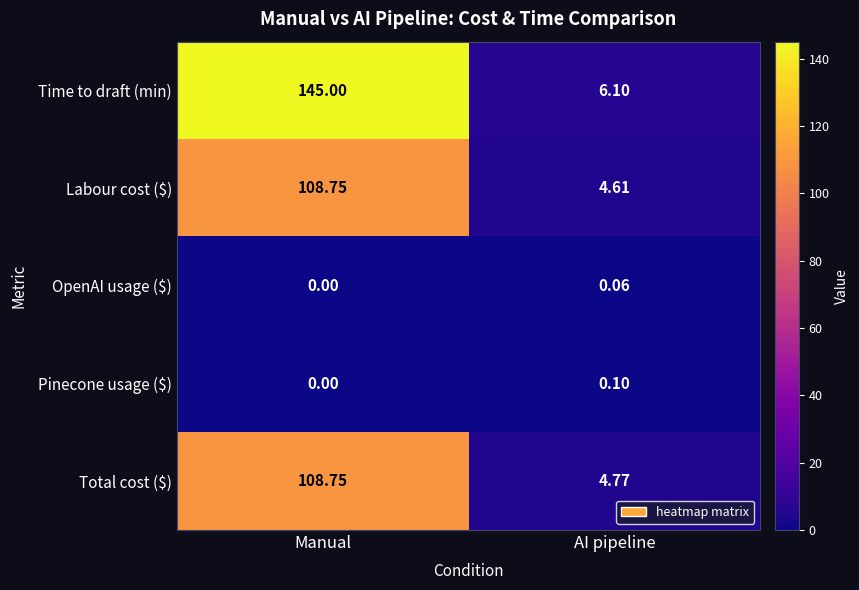

At which category is the sum across all series the highest?

Manual